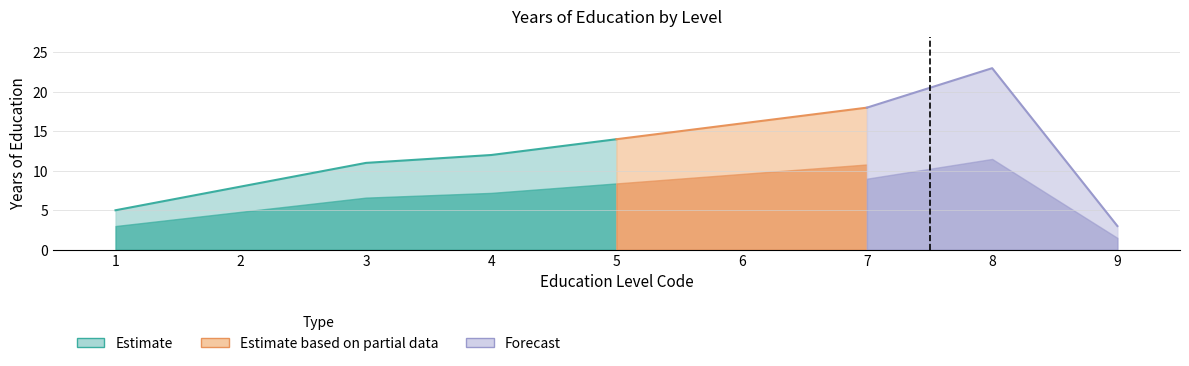

List the labels in order of value, smallest first.

9, 1, 2, 3, 4, 5, 6, 7, 8